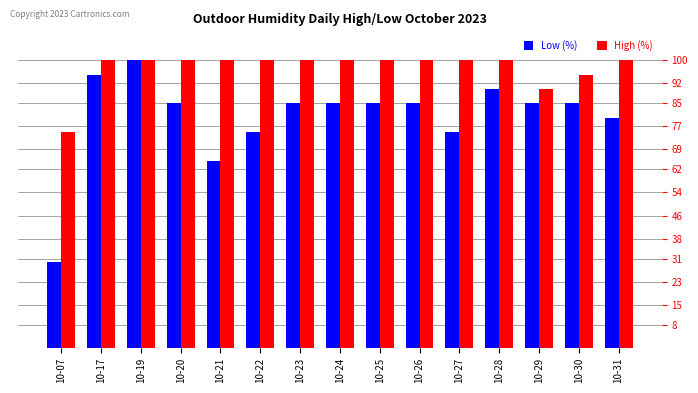

Reading left to right, extract all data points from this chart.

Low (%): 10-07=30	10-17=95	10-19=100	10-20=85	10-21=65	10-22=75	10-23=85	10-24=85	10-25=85	10-26=85	10-27=75	10-28=90	10-29=85	10-30=85	10-31=80
High (%): 10-07=75	10-17=100	10-19=100	10-20=100	10-21=100	10-22=100	10-23=100	10-24=100	10-25=100	10-26=100	10-27=100	10-28=100	10-29=90	10-30=95	10-31=100